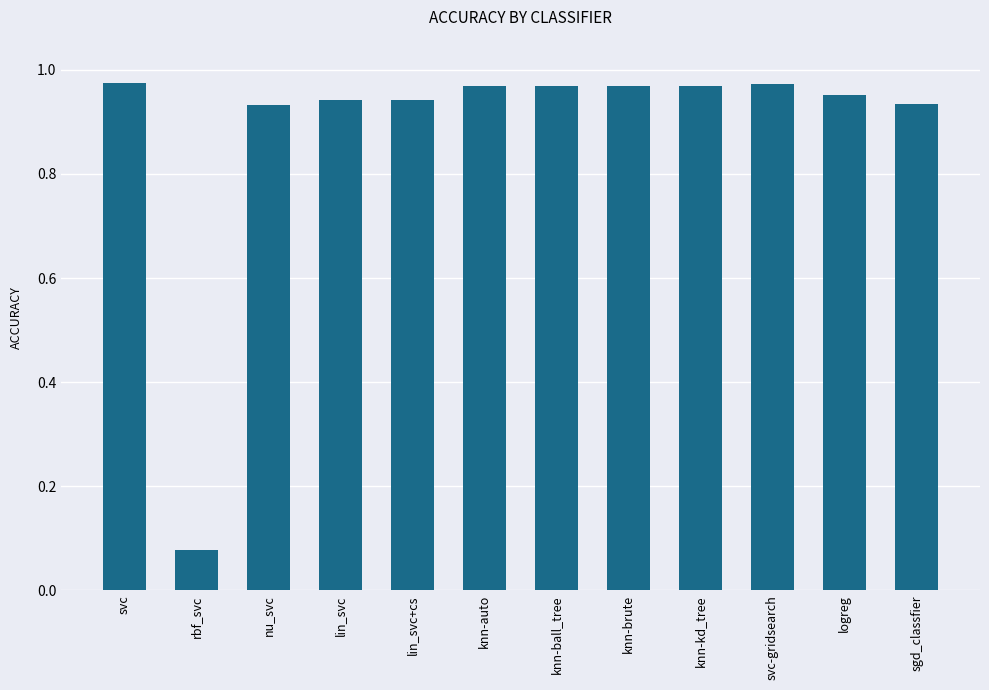

Which label corresponds to the smallest value in the chart?

rbf_svc